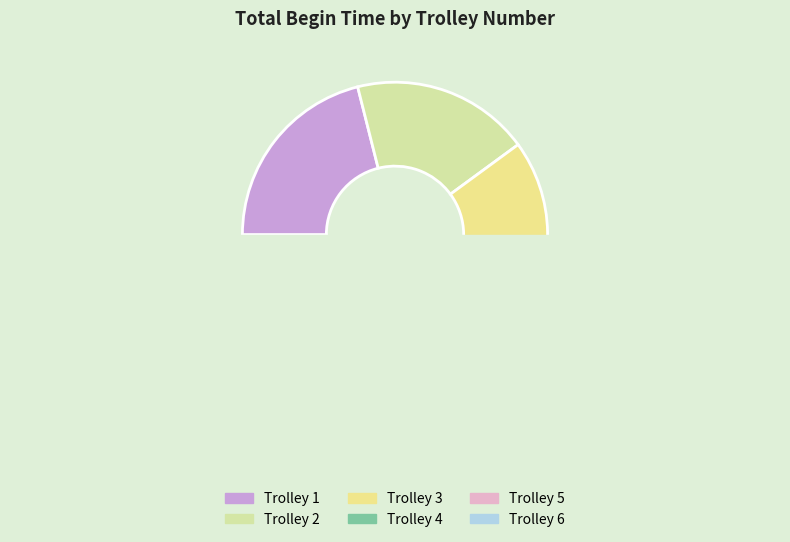

Is there any slice that represents more than half of the pie?

No